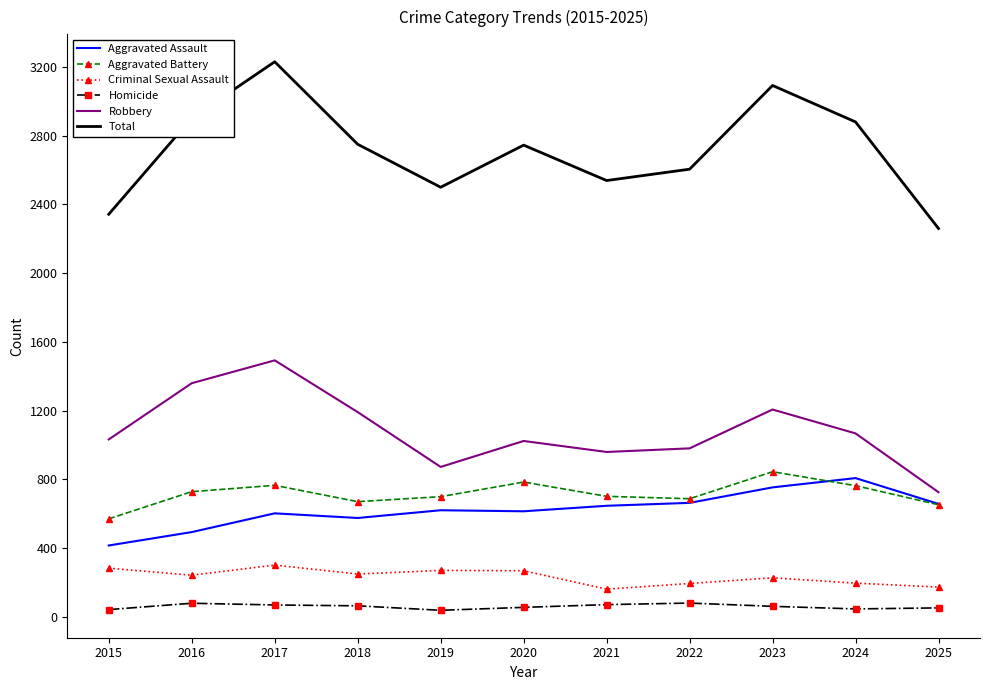

What is the total value across all series at 2022?

5208